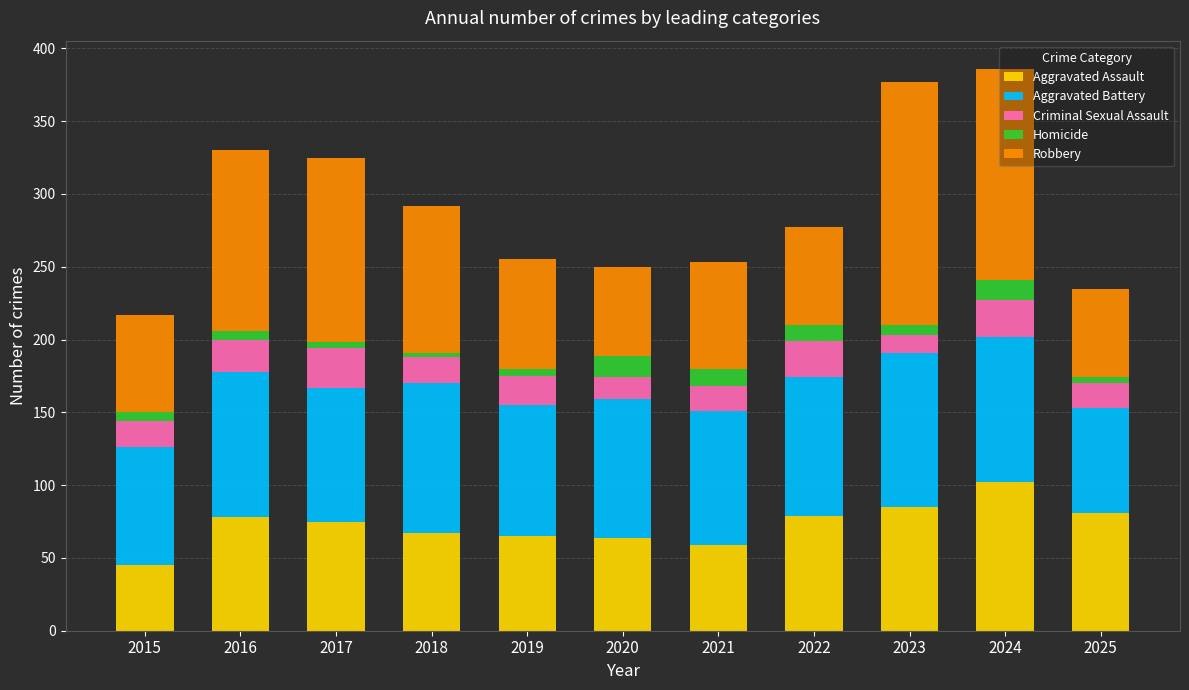

True or false: Aggravated Assault has a value of 65 at 2024.

False